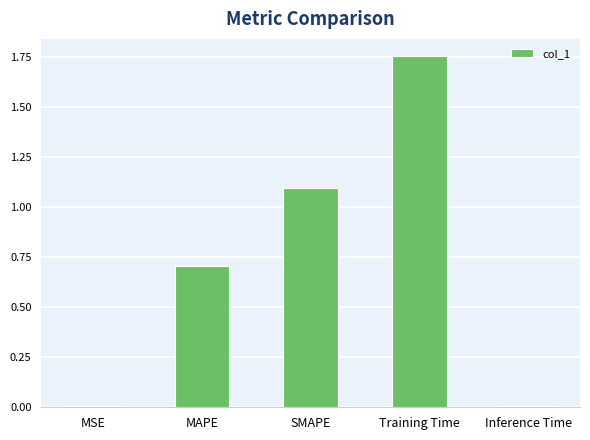

Which category has the highest value across all series?

Training Time